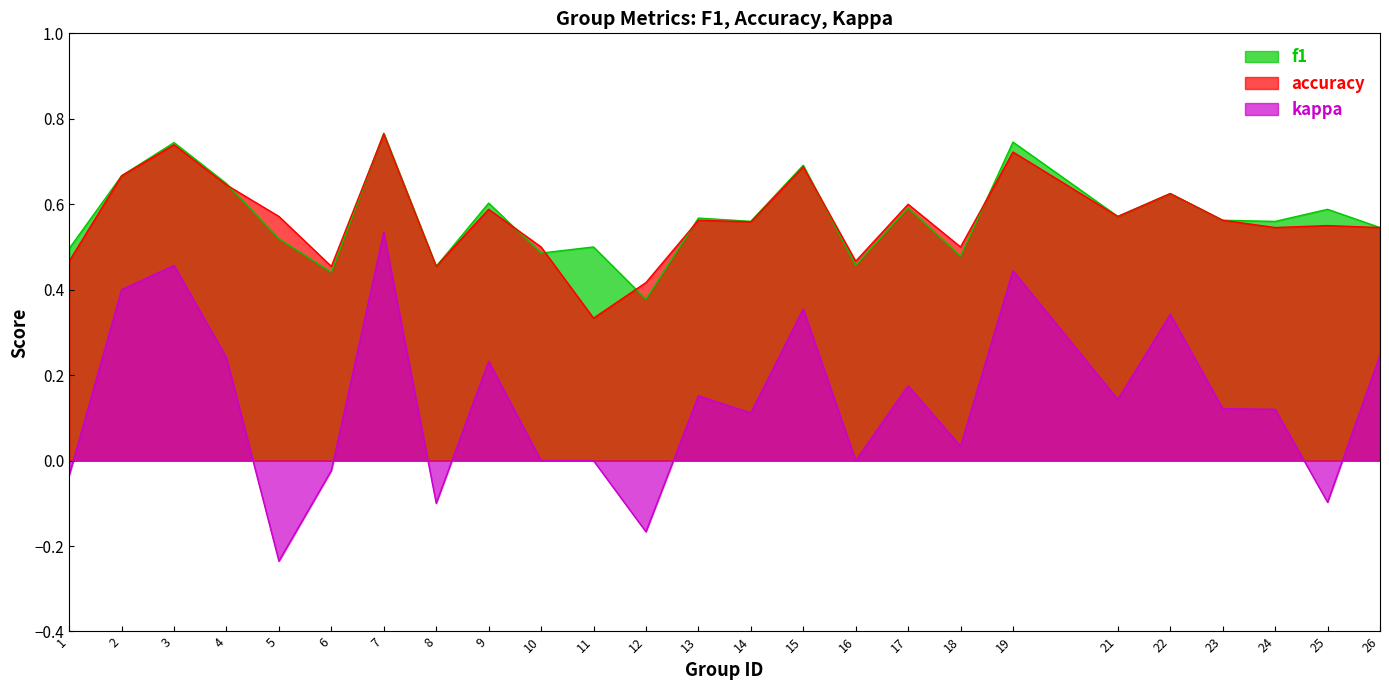

Which series has the largest range (max minus min)?

kappa